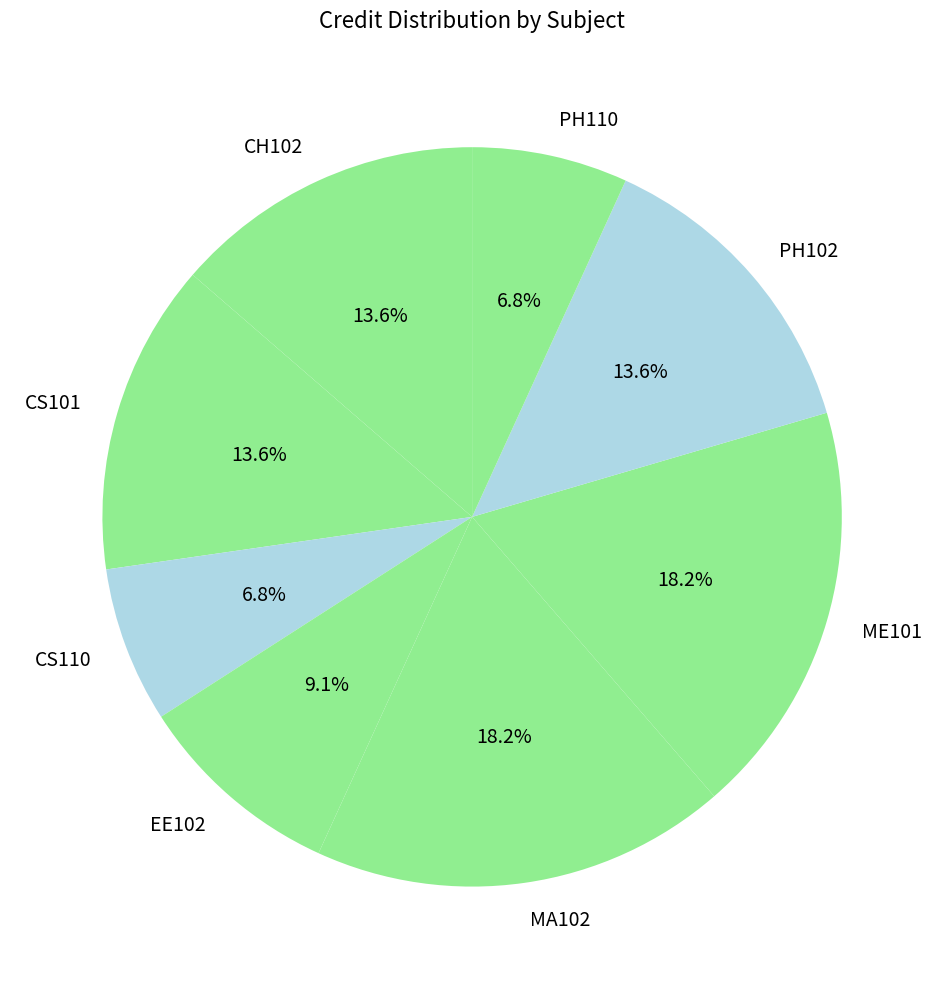

Do CH102 and ME101 together represent more than half of the pie?

No